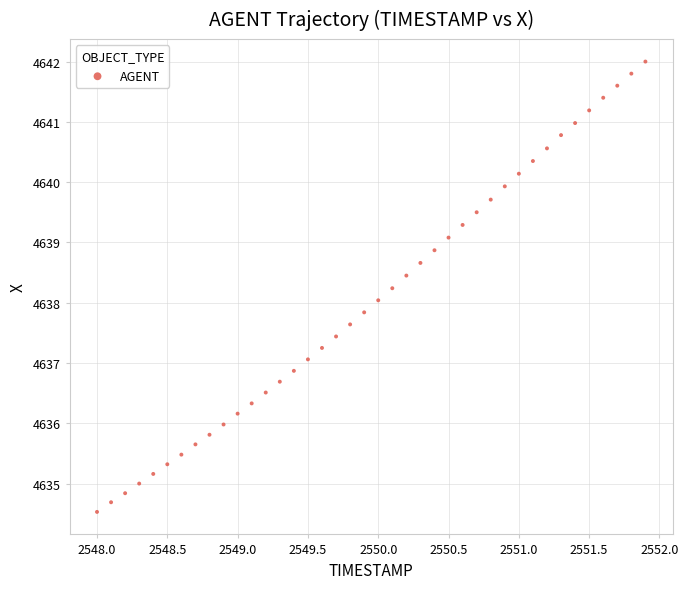

What is the range of X values (max minus min)?

3.9